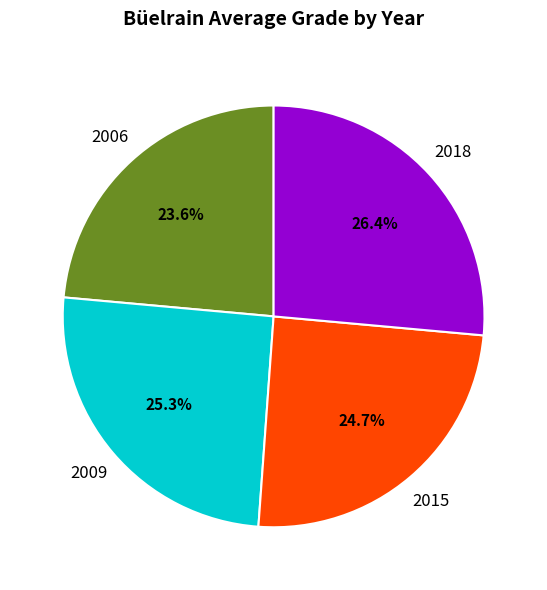

Is there any slice that represents more than half of the pie?

No